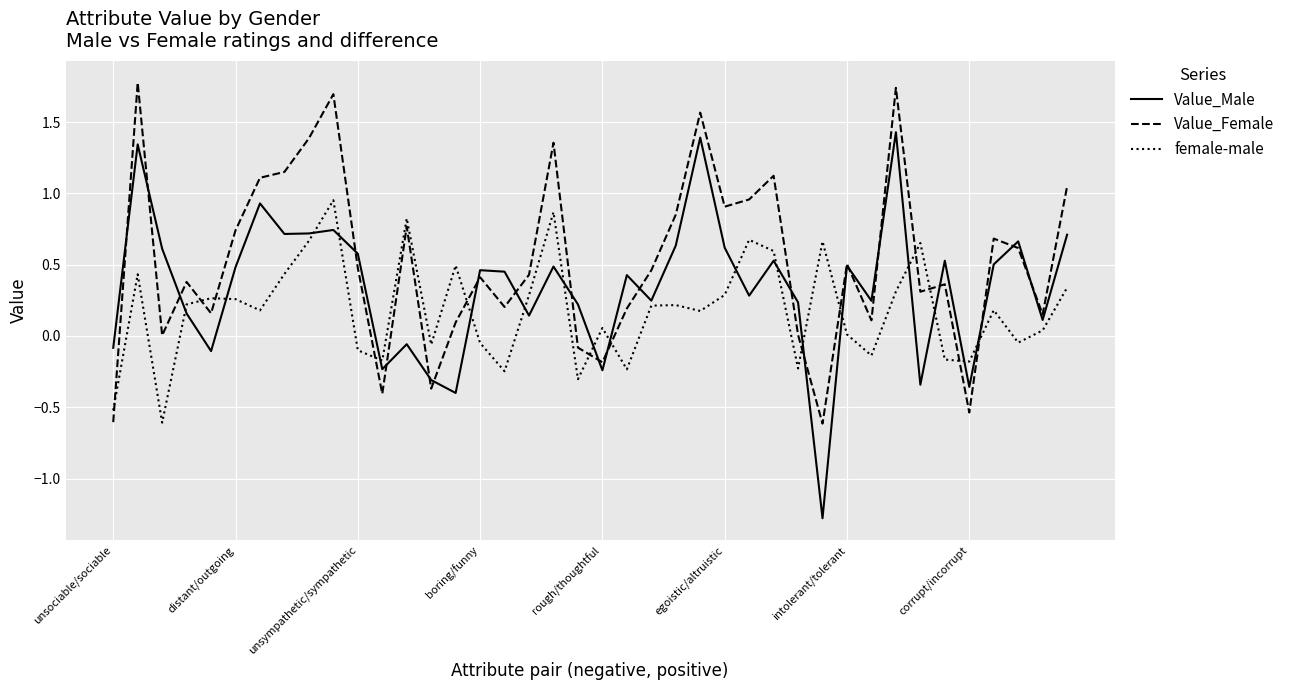

What is the minimum value shown in the chart?

-1.3